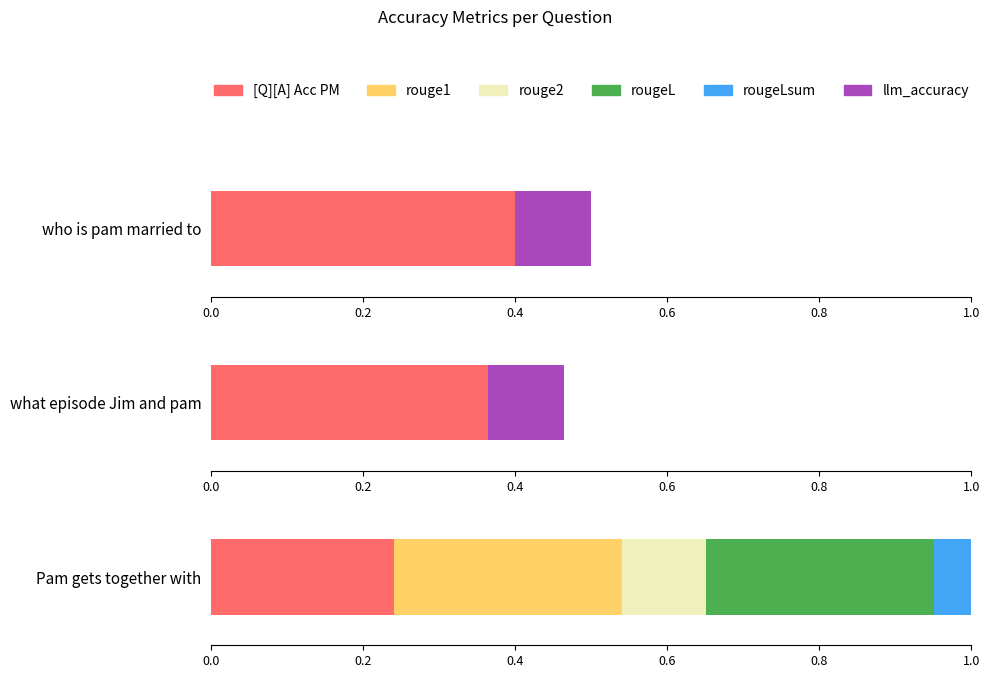

Which category has the lowest value across all series?

who is pam married to